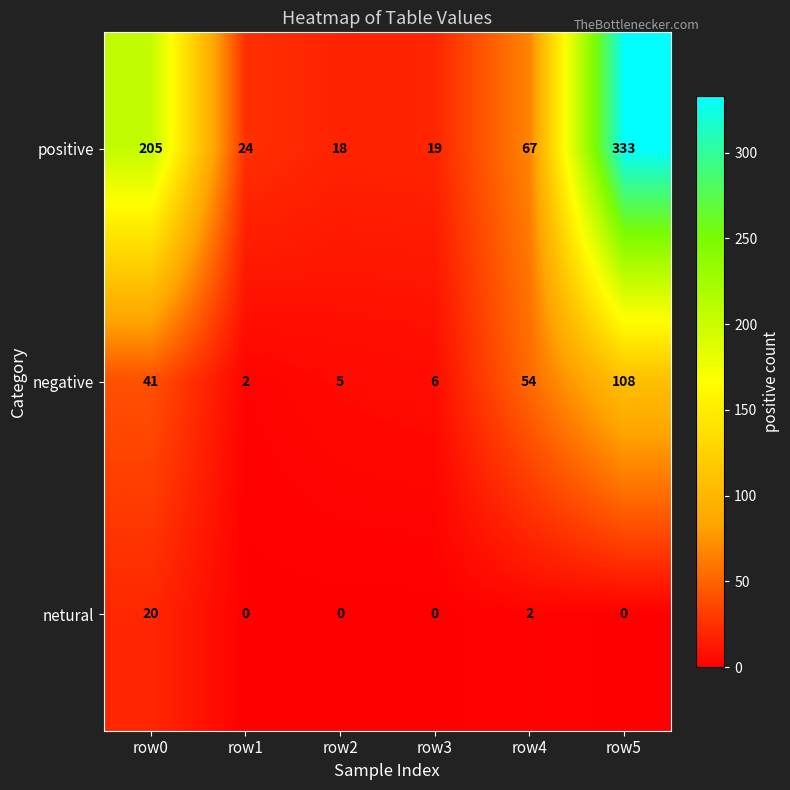

What is the difference between the positive values at row5 and row1?

309